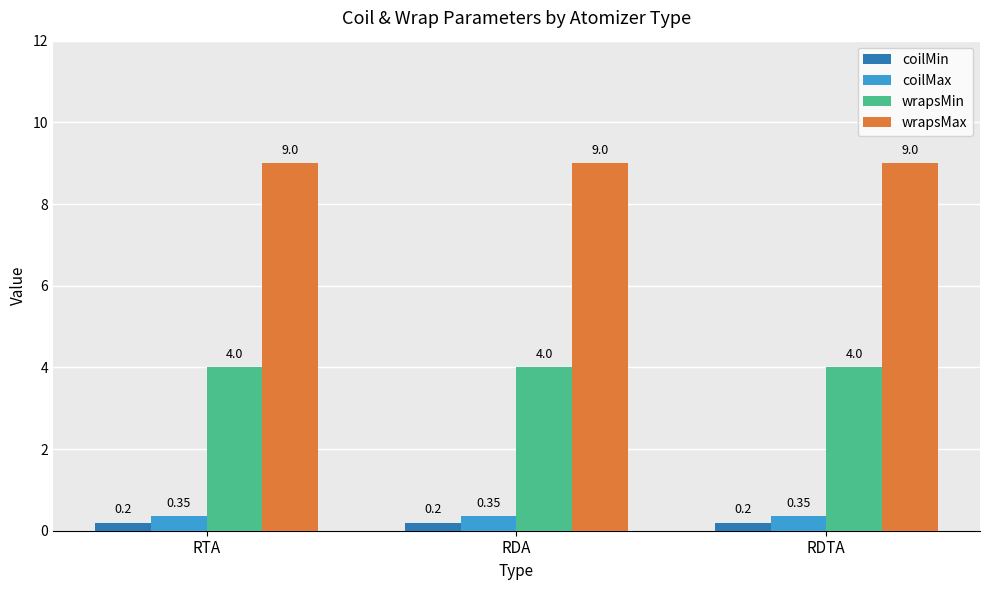

True or false: coilMin has a value of 0.2 at RDA.

True